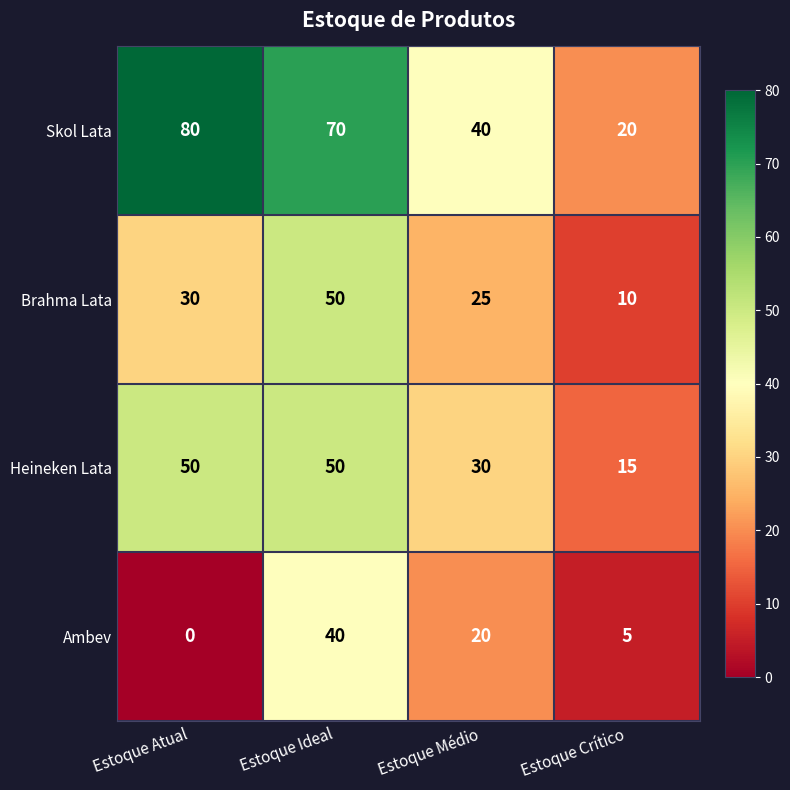

The value of Ambev at Estoque Médio is 6. True or false?

False